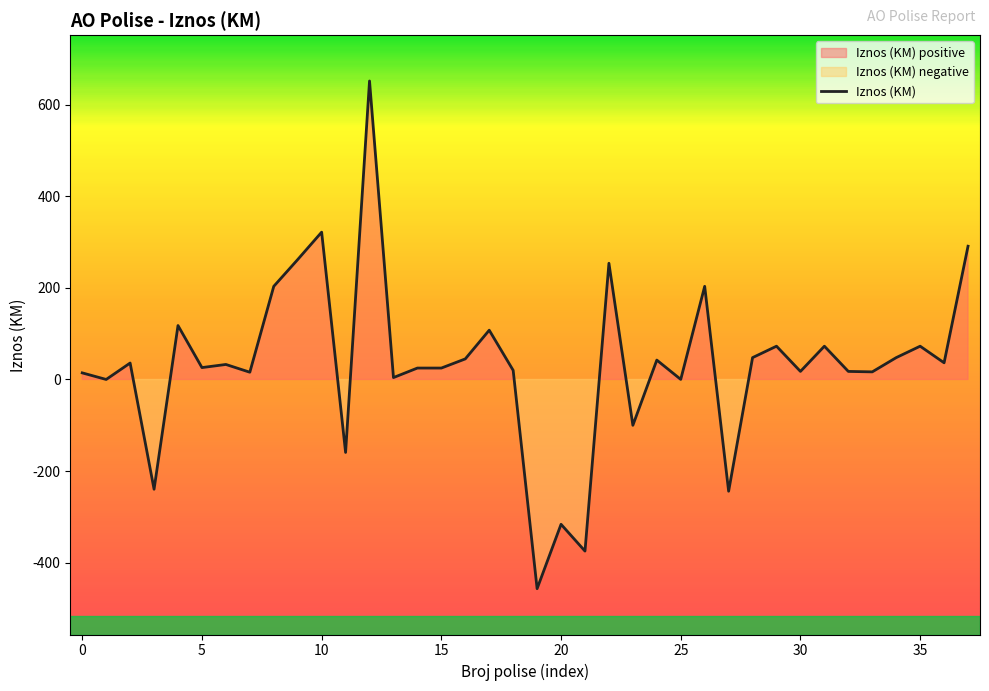

Is it true that the value at 27 is -111.0?

False